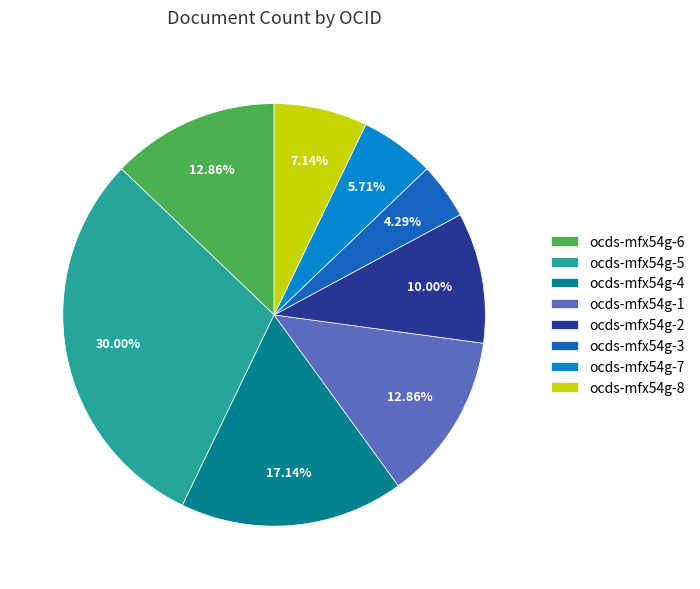

Combined, do ocds-mfx54g-3 and ocds-mfx54g-5 account for over 50%?

No